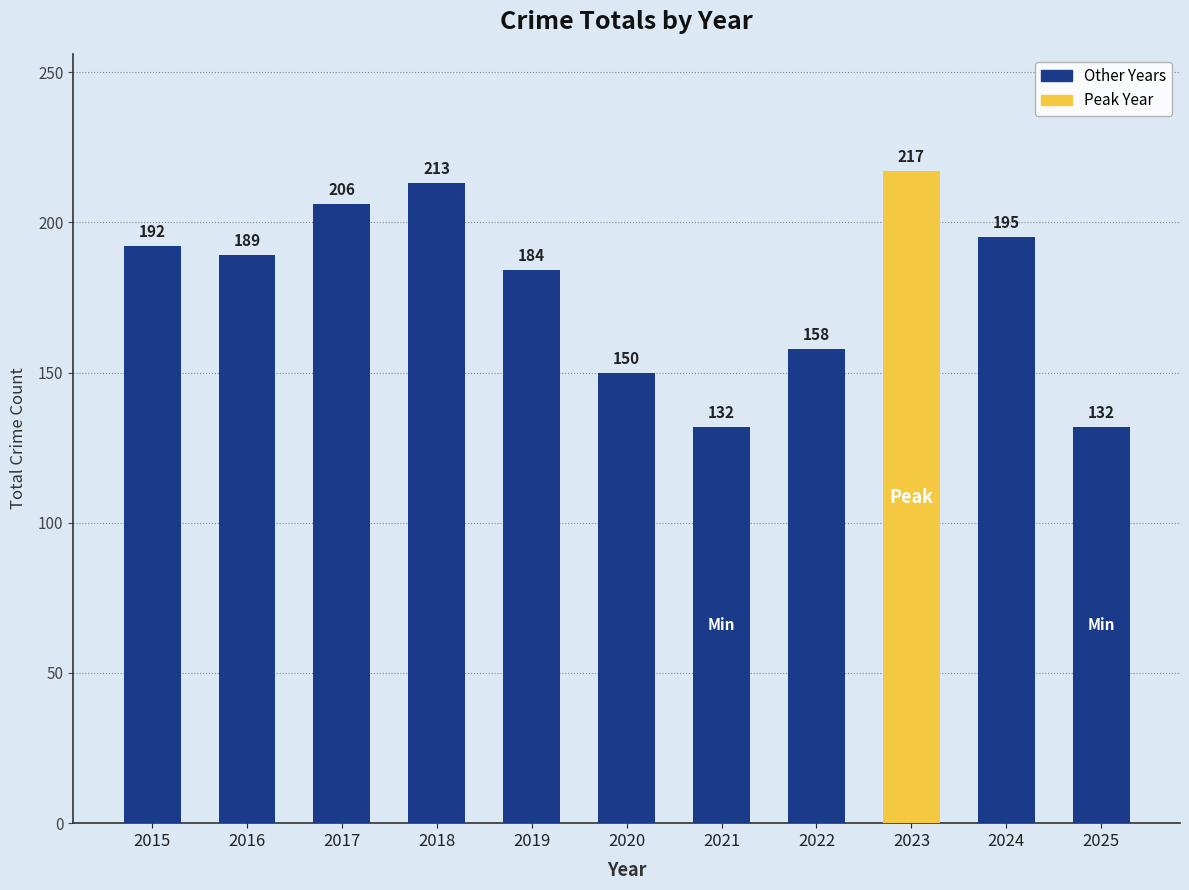

Are the bars grouped side by side (vs. stacked)?

No